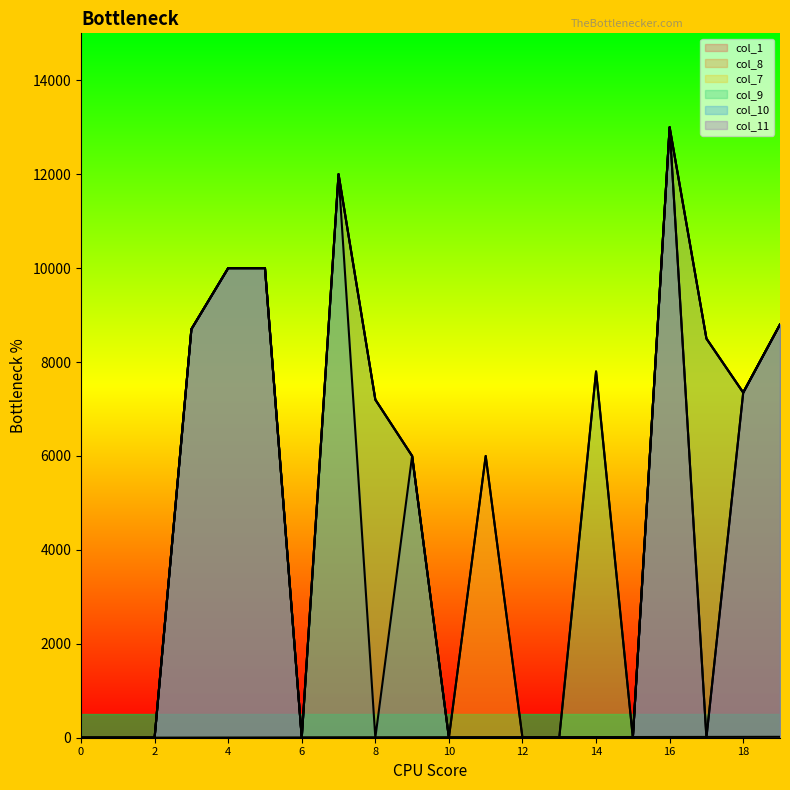

Where do col_8 and col_1 first cross each other?

2 and 3